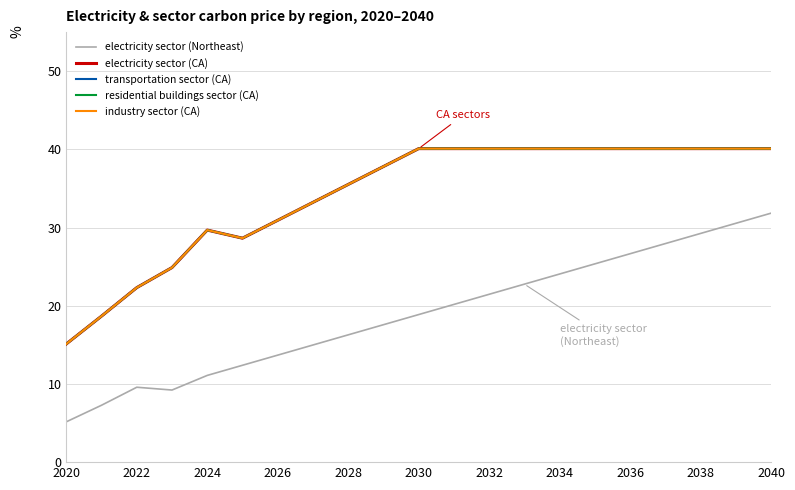

Does the chart have visible grid lines?

Yes